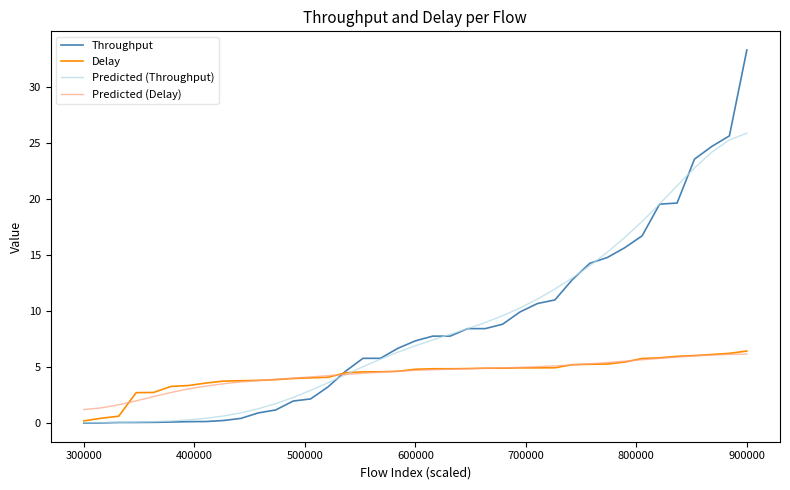

Which series has the largest range (max minus min)?

Throughput